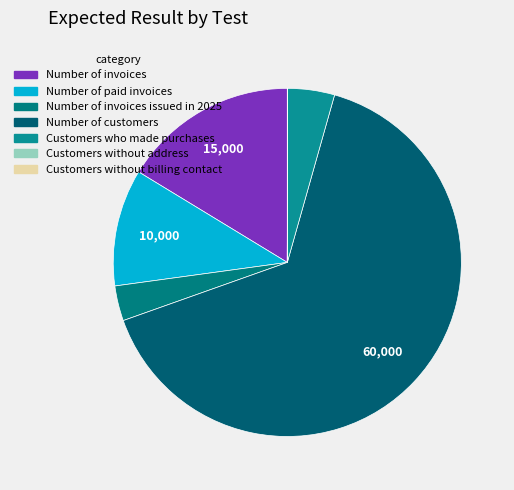

Is there any slice that represents more than half of the pie?

Yes